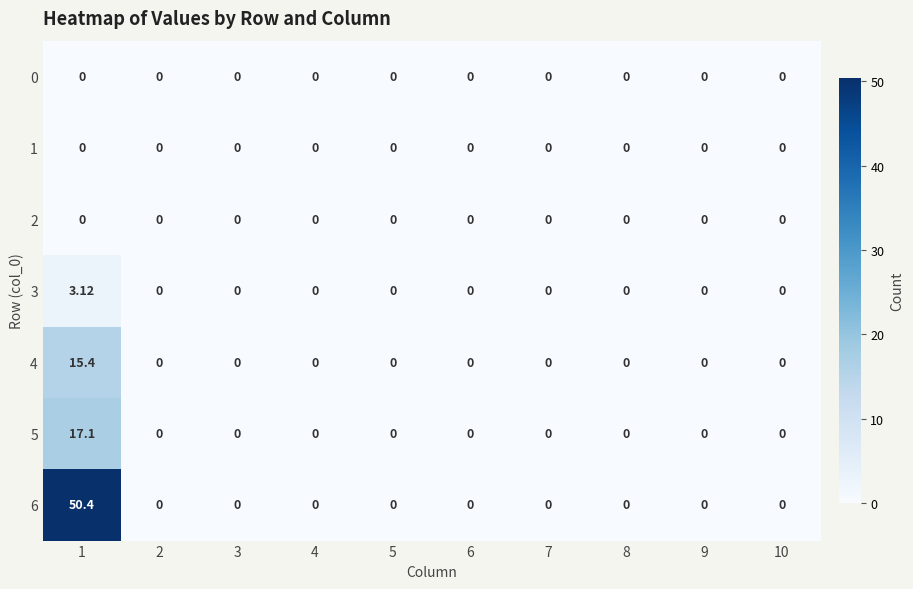

Which series has the largest range (max minus min)?

6